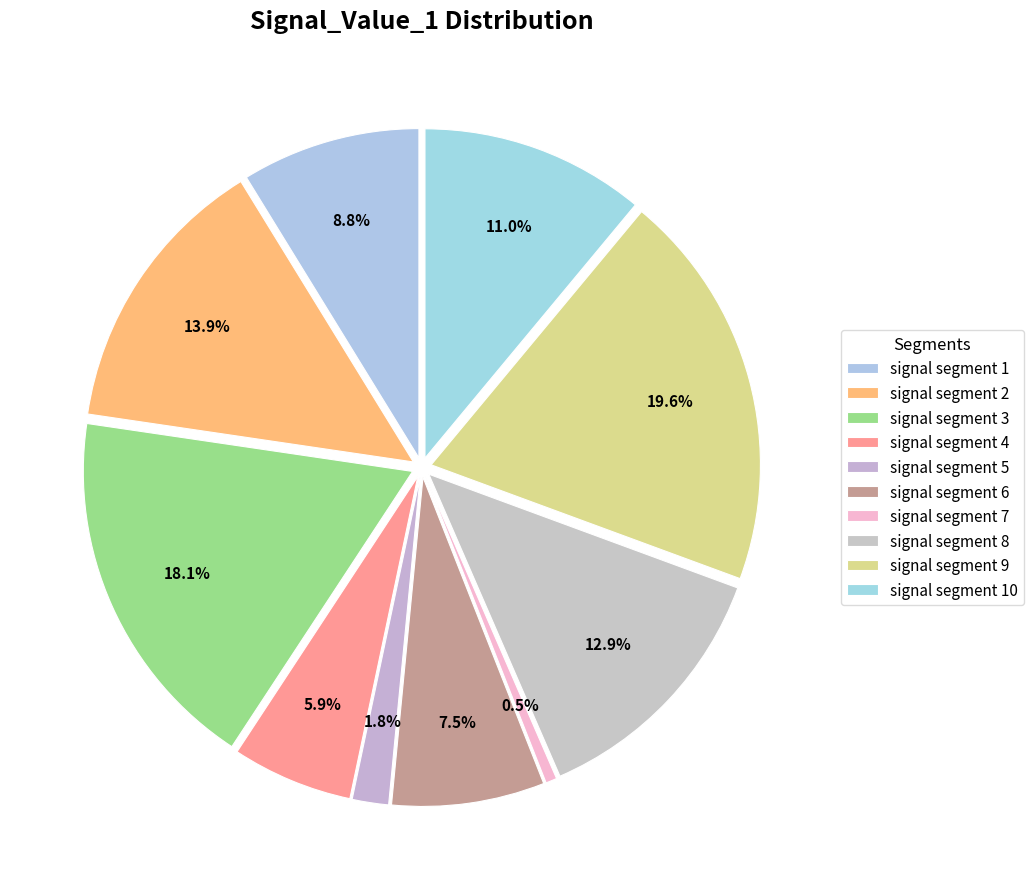

To the nearest percent, what is the difference between the largest and smallest slice percentages?

19%